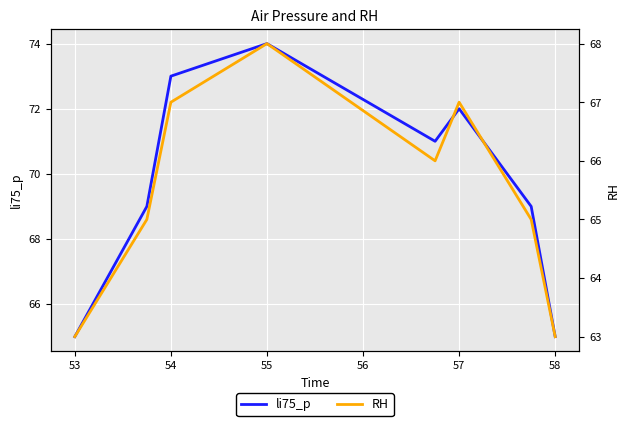

The li75_p series shows 45 at 55. True or false?

False